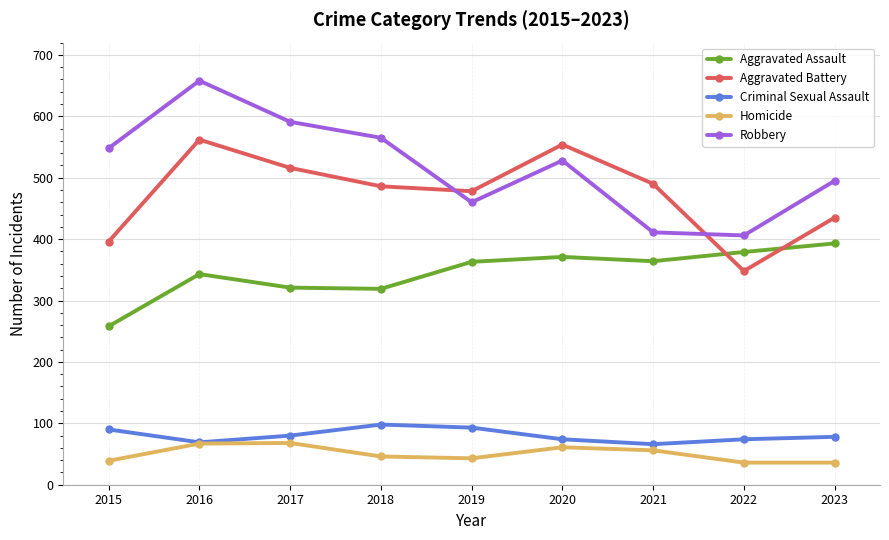

The Aggravated Battery series shows 227 at 2018. True or false?

False